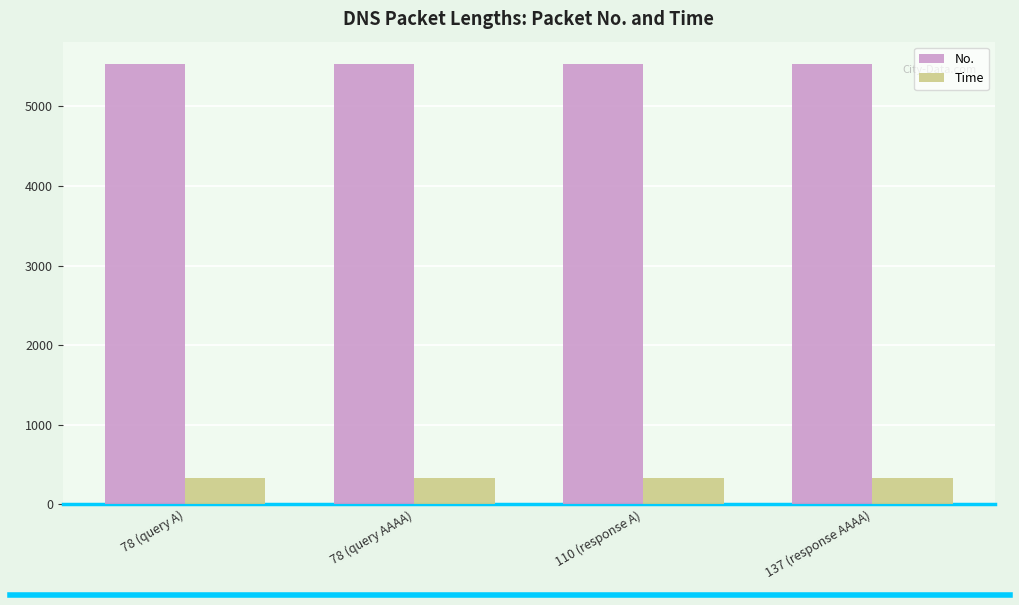

True or false: Time has a value of 149.5 at 137 (response AAAA).

False